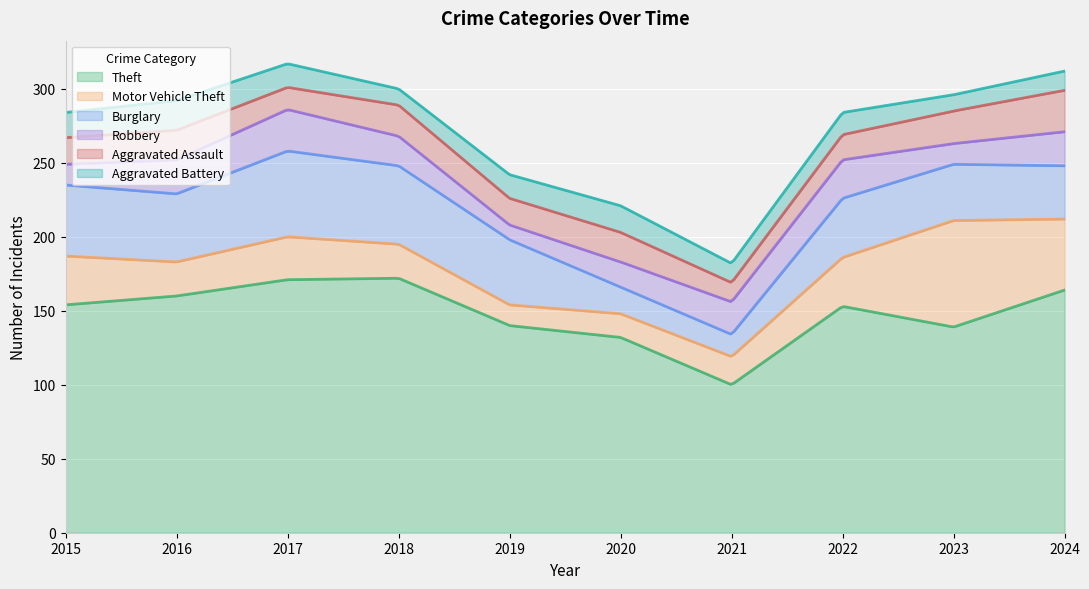

At which category is the sum across all series the highest?

2017